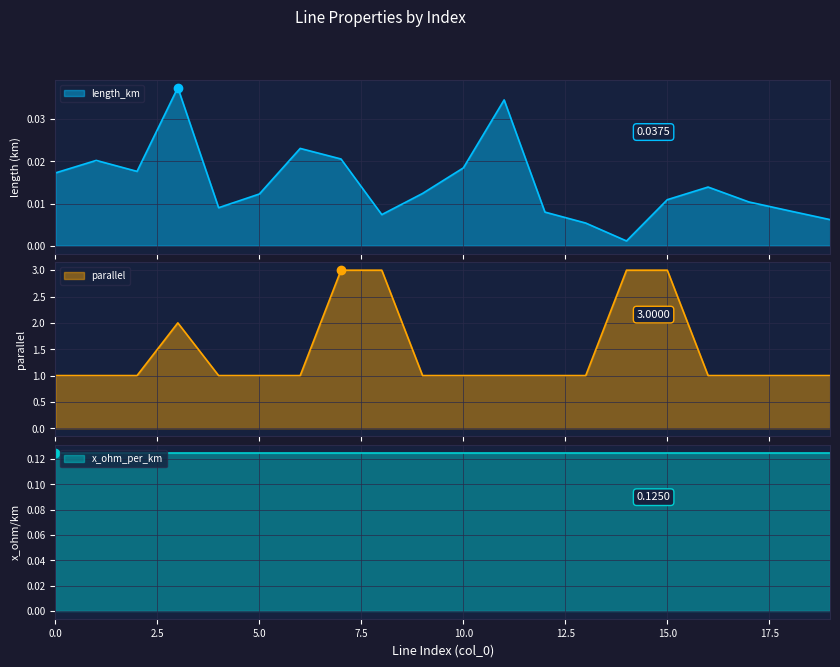

What is the value of the parallel point at the 16th from the left?

3.0